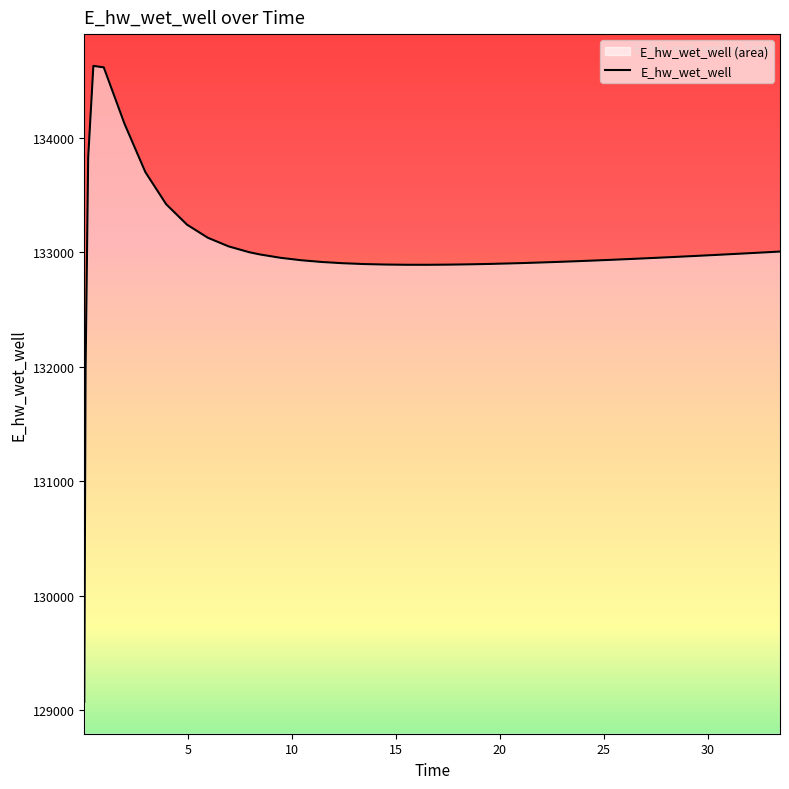

Between 30.46875 and 7.96875, which is larger?

7.96875